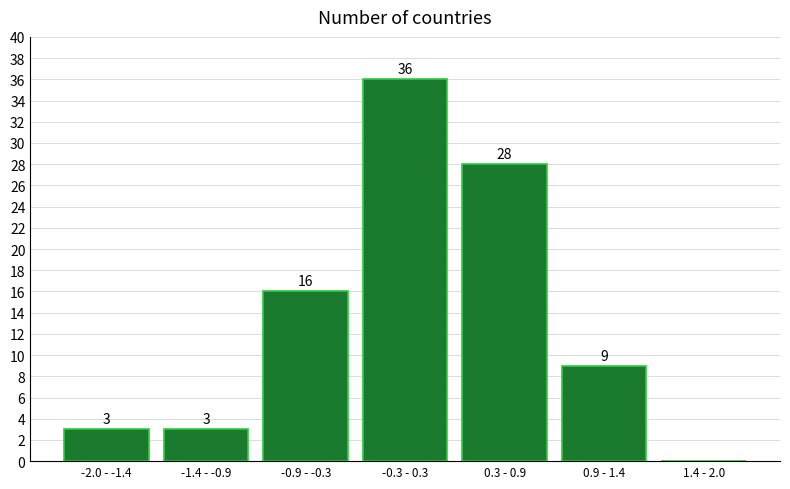

Reading left to right, what are all the values shown in this chart?

-2.0 - -1.4=3	-1.4 - -0.9=3	-0.9 - -0.3=16	-0.3 - 0.3=36	0.3 - 0.9=28	0.9 - 1.4=9	1.4 - 2.0=0